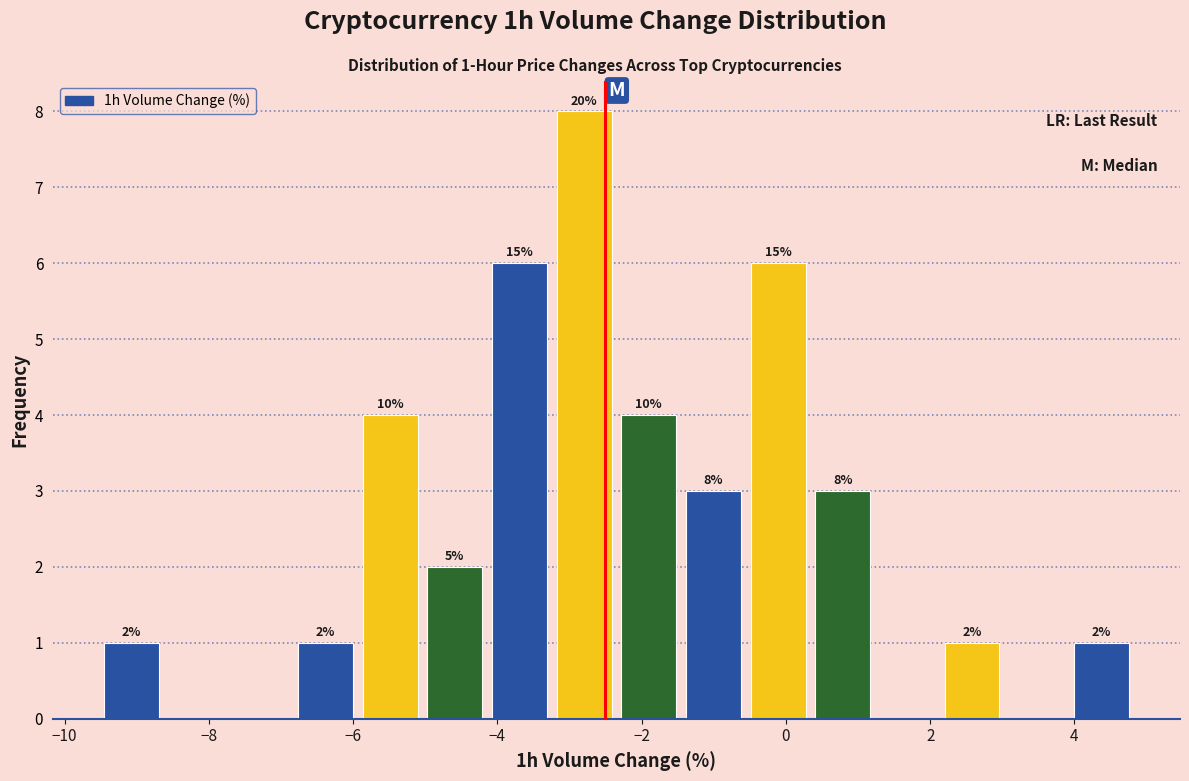

Over which range of the x-axis is the bar tallest?

-3.2 to -2.4